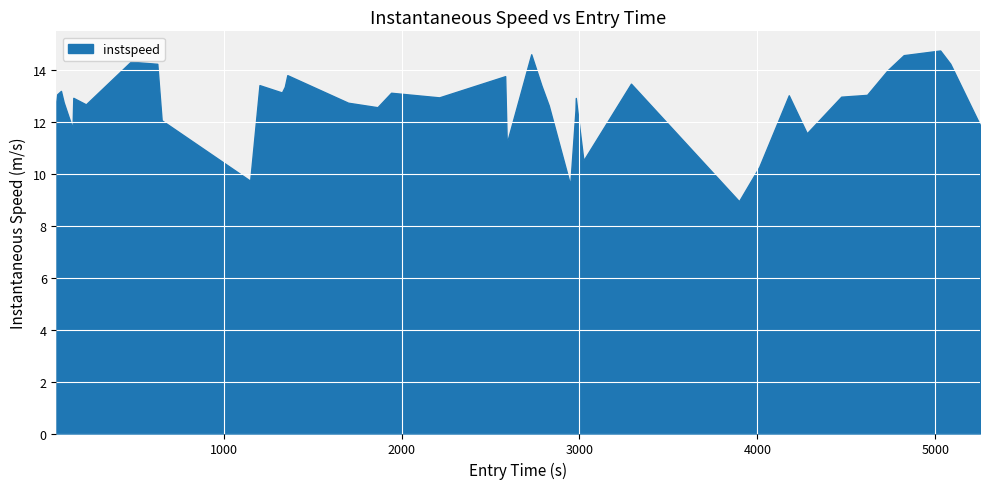

True or false: the data has more than 2 interior local peaks.

True